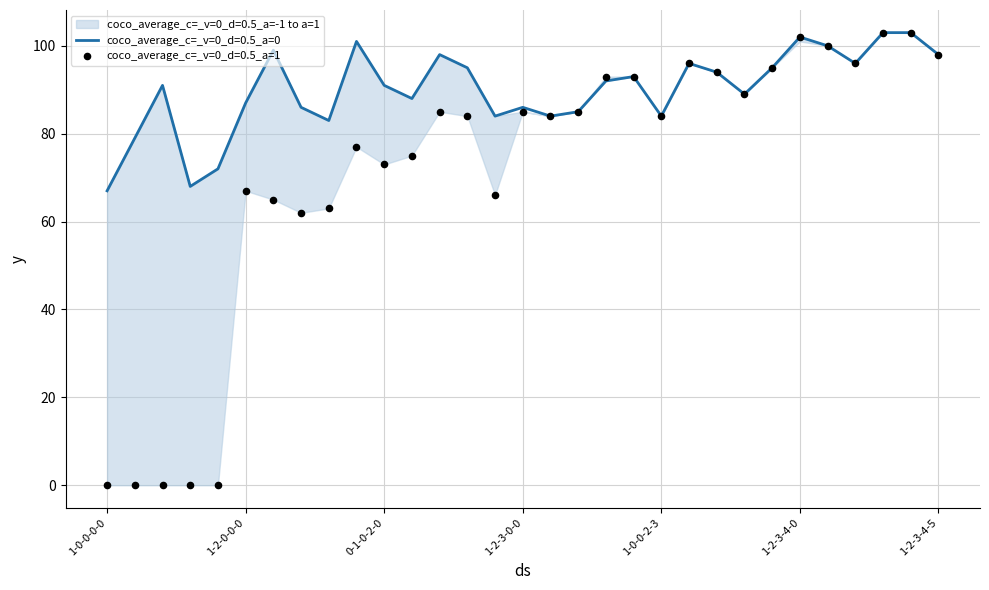

At how many categories does at least one series exceed 14?

31